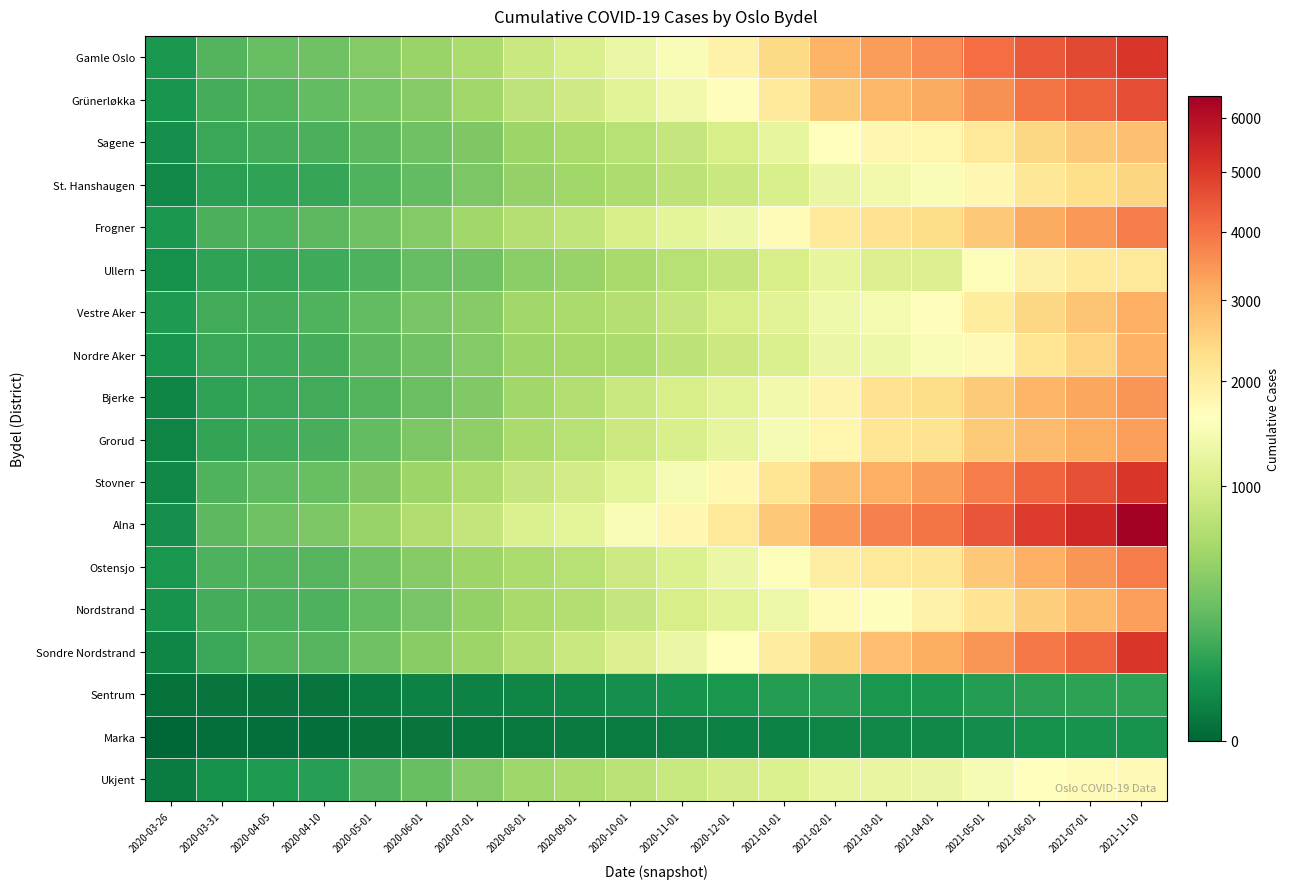

Reading left to right, transcribe all the data shown in this chart.

Gamle Oslo: 2020-03-26=67	2020-03-31=199	2020-04-05=275	2020-04-10=297	2020-05-01=392	2020-06-01=510	2020-07-01=635	2020-08-01=885	2020-09-01=1046	2020-10-01=1299	2020-11-01=1532	2020-12-01=1887	2021-01-01=2393	2021-02-01=3022	2021-03-01=3375	2021-04-01=3641	2021-05-01=4087	2021-06-01=4432	2021-07-01=4720	2021-11-10=5079
Grünerløkka: 2020-03-26=59	2020-03-31=164	2020-04-05=206	2020-04-10=253	2020-05-01=335	2020-06-01=403	2020-07-01=564	2020-08-01=780	2020-09-01=932	2020-10-01=1147	2020-11-01=1391	2020-12-01=1647	2021-01-01=2047	2021-02-01=2642	2021-03-01=2969	2021-04-01=3177	2021-05-01=3549	2021-06-01=4003	2021-07-01=4326	2021-11-10=4625
Sagene: 2020-03-26=47	2020-03-31=133	2020-04-05=164	2020-04-10=180	2020-05-01=232	2020-06-01=298	2020-07-01=375	2020-08-01=525	2020-09-01=626	2020-10-01=716	2020-11-01=835	2020-12-01=1004	2021-01-01=1250	2021-02-01=1606	2021-03-01=1773	2021-04-01=1801	2021-05-01=2064	2021-06-01=2442	2021-07-01=2693	2021-11-10=2814
St. Hanshaugen: 2020-03-26=33	2020-03-31=100	2020-04-05=110	2020-04-10=127	2020-05-01=192	2020-06-01=250	2020-07-01=360	2020-08-01=494	2020-09-01=566	2020-10-01=659	2020-11-01=762	2020-12-01=876	2021-01-01=1033	2021-02-01=1279	2021-03-01=1392	2021-04-01=1512	2021-05-01=1780	2021-06-01=2124	2021-07-01=2305	2021-11-10=2457
Frogner: 2020-03-26=67	2020-03-31=174	2020-04-05=191	2020-04-10=228	2020-05-01=298	2020-06-01=401	2020-07-01=566	2020-08-01=702	2020-09-01=796	2020-10-01=1016	2020-11-01=1196	2020-12-01=1354	2021-01-01=1673	2021-02-01=2053	2021-03-01=2221	2021-04-01=2353	2021-05-01=2697	2021-06-01=3154	2021-07-01=3438	2021-11-10=3817
Ullern: 2020-03-26=51	2020-03-31=111	2020-04-05=124	2020-04-10=143	2020-05-01=187	2020-06-01=258	2020-07-01=300	2020-08-01=436	2020-09-01=499	2020-10-01=607	2020-11-01=717	2020-12-01=819	2021-01-01=1003	2021-02-01=1244	2021-03-01=1097	2021-04-01=1095	2021-05-01=1544	2021-06-01=1911	2021-07-01=2039	2021-11-10=2119
Vestre Aker: 2020-03-26=75	2020-03-31=150	2020-04-05=159	2020-04-10=191	2020-05-01=250	2020-06-01=345	2020-07-01=403	2020-08-01=556	2020-09-01=626	2020-10-01=702	2020-11-01=834	2020-12-01=1003	2021-01-01=1150	2021-02-01=1381	2021-03-01=1447	2021-04-01=1653	2021-05-01=2008	2021-06-01=2428	2021-07-01=2748	2021-11-10=3082
Nordre Aker: 2020-03-26=59	2020-03-31=133	2020-04-05=145	2020-04-10=164	2020-05-01=229	2020-06-01=300	2020-07-01=390	2020-08-01=530	2020-09-01=584	2020-10-01=638	2020-11-01=775	2020-12-01=901	2021-01-01=1055	2021-02-01=1316	2021-03-01=1352	2021-04-01=1514	2021-05-01=1716	2021-06-01=2172	2021-07-01=2493	2021-11-10=3062
Bjerke: 2020-03-26=26	2020-03-31=109	2020-04-05=134	2020-04-10=151	2020-05-01=201	2020-06-01=280	2020-07-01=384	2020-08-01=552	2020-09-01=678	2020-10-01=877	2020-11-01=1011	2020-12-01=1172	2021-01-01=1401	2021-02-01=1818	2021-03-01=2215	2021-04-01=2328	2021-05-01=2647	2021-06-01=2987	2021-07-01=3218	2021-11-10=3501
Grorud: 2020-03-26=24	2020-03-31=116	2020-04-05=148	2020-04-10=172	2020-05-01=251	2020-06-01=356	2020-07-01=461	2020-08-01=613	2020-09-01=723	2020-10-01=887	2020-11-01=1021	2020-12-01=1239	2021-01-01=1468	2021-02-01=1789	2021-03-01=2174	2021-04-01=2214	2021-05-01=2648	2021-06-01=2895	2021-07-01=3126	2021-11-10=3332
Stovner: 2020-03-26=30	2020-03-31=196	2020-04-05=238	2020-04-10=268	2020-05-01=374	2020-06-01=529	2020-07-01=656	2020-08-01=834	2020-09-01=975	2020-10-01=1202	2020-11-01=1466	2020-12-01=1752	2021-01-01=2153	2021-02-01=2814	2021-03-01=3078	2021-04-01=3362	2021-05-01=3852	2021-06-01=4207	2021-07-01=4590	2021-11-10=5085
Alna: 2020-03-26=45	2020-03-31=232	2020-04-05=301	2020-04-10=357	2020-05-01=497	2020-06-01=668	2020-07-01=813	2020-08-01=1068	2020-09-01=1199	2020-10-01=1498	2020-11-01=1776	2020-12-01=2113	2021-01-01=2703	2021-02-01=3444	2021-03-01=3773	2021-04-01=3997	2021-05-01=4517	2021-06-01=4970	2021-07-01=5399	2021-11-10=6431
Ostensjo: 2020-03-26=63	2020-03-31=187	2020-04-05=199	2020-04-10=215	2020-05-01=302	2020-06-01=406	2020-07-01=535	2020-08-01=631	2020-09-01=722	2020-10-01=915	2020-11-01=1080	2020-12-01=1305	2021-01-01=1538	2021-02-01=1954	2021-03-01=2083	2021-04-01=2130	2021-05-01=2677	2021-06-01=3085	2021-07-01=3469	2021-11-10=3854
Nordstrand: 2020-03-26=56	2020-03-31=162	2020-04-05=174	2020-04-10=185	2020-05-01=253	2020-06-01=346	2020-07-01=472	2020-08-01=608	2020-09-01=688	2020-10-01=836	2020-11-01=1005	2020-12-01=1160	2021-01-01=1326	2021-02-01=1681	2021-03-01=1633	2021-04-01=1872	2021-05-01=2191	2021-06-01=2580	2021-07-01=2928	2021-11-10=3334
Sondre Nordstrand: 2020-03-26=26	2020-03-31=132	2020-04-05=205	2020-04-10=212	2020-05-01=299	2020-06-01=420	2020-07-01=534	2020-08-01=702	2020-09-01=884	2020-10-01=1087	2020-11-01=1306	2020-12-01=1608	2021-01-01=2002	2021-02-01=2465	2021-03-01=2836	2021-04-01=3119	2021-05-01=3492	2021-06-01=3892	2021-07-01=4266	2021-11-10=5078
Sentrum: 2020-03-26=3	2020-03-31=5	2020-04-05=6	2020-04-10=6	2020-05-01=12	2020-06-01=20	2020-07-01=21	2020-08-01=26	2020-09-01=30	2020-10-01=46	2020-11-01=55	2020-12-01=66	2021-01-01=84	2021-02-01=93	2021-03-01=64	2021-04-01=66	2021-05-01=86	2021-06-01=100	2021-07-01=101	2021-11-10=106
Marka: 2020-03-26=0	2020-03-31=2	2020-04-05=2	2020-04-10=2	2020-05-01=4	2020-06-01=5	2020-07-01=7	2020-08-01=9	2020-09-01=10	2020-10-01=13	2020-11-01=16	2020-12-01=19	2021-01-01=21	2021-02-01=27	2021-03-01=29	2021-04-01=30	2021-05-01=41	2021-06-01=49	2021-07-01=53	2021-11-10=56
Ukjent: 2020-03-26=12	2020-03-31=50	2020-04-05=76	2020-04-10=91	2020-05-01=182	2020-06-01=270	2020-07-01=390	2020-08-01=543	2020-09-01=636	2020-10-01=750	2020-11-01=852	2020-12-01=984	2021-01-01=1081	2021-02-01=1247	2021-03-01=1266	2021-04-01=1295	2021-05-01=1466	2021-06-01=1608	2021-07-01=1697	2021-11-10=1716